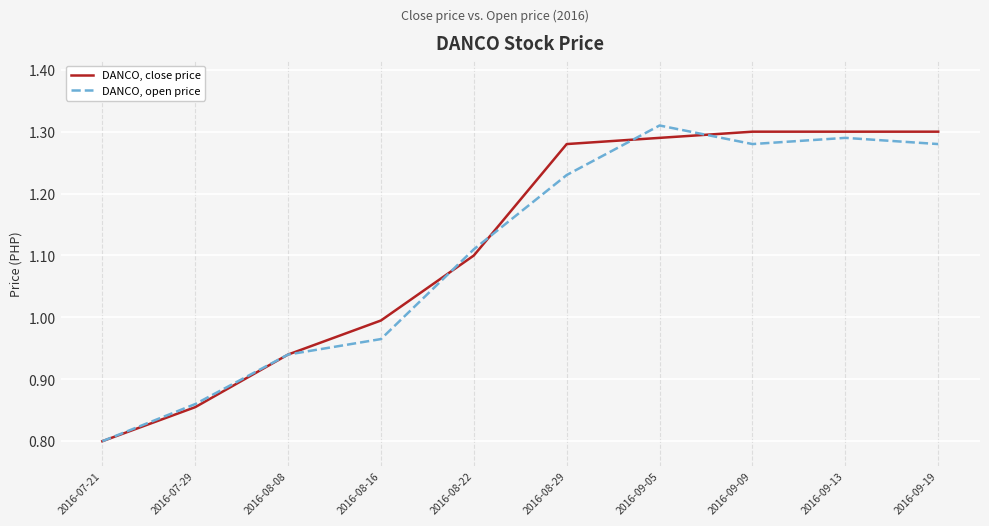

Which series has the largest total across all categories?

DANCO, close price